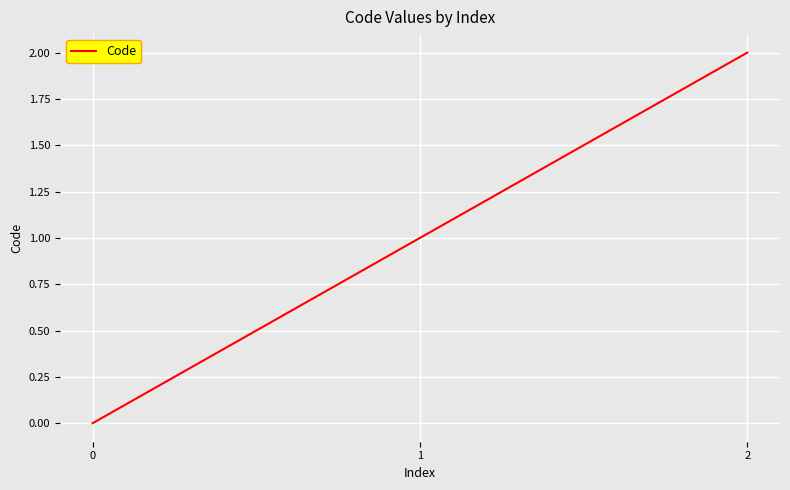

List the labels in order of value, smallest first.

0, 1, 2